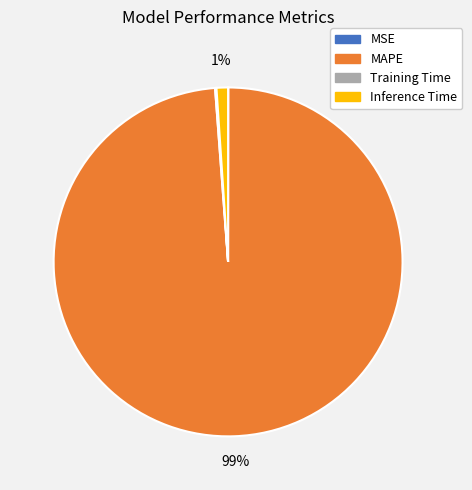

What is the largest slice in the pie chart?

MAPE